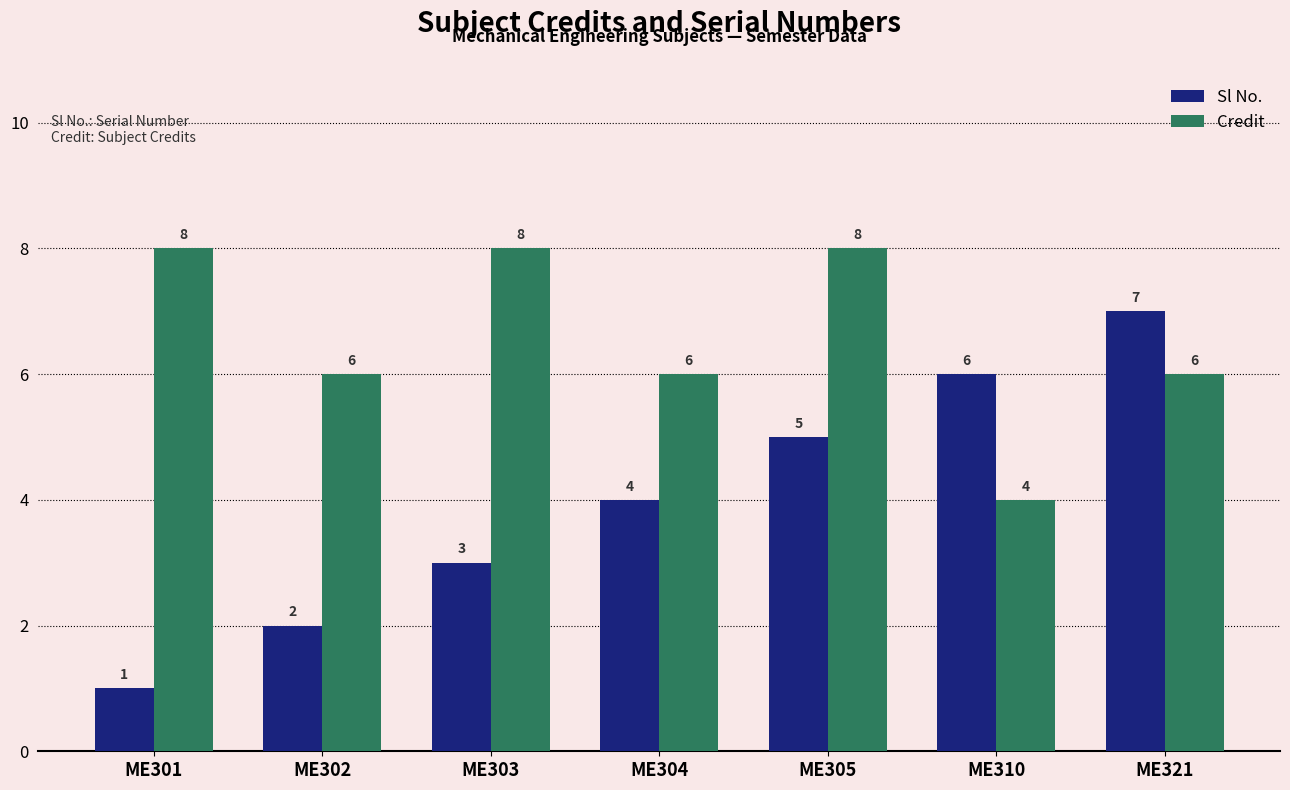

What are all the series names shown in the legend?

Sl No., Credit